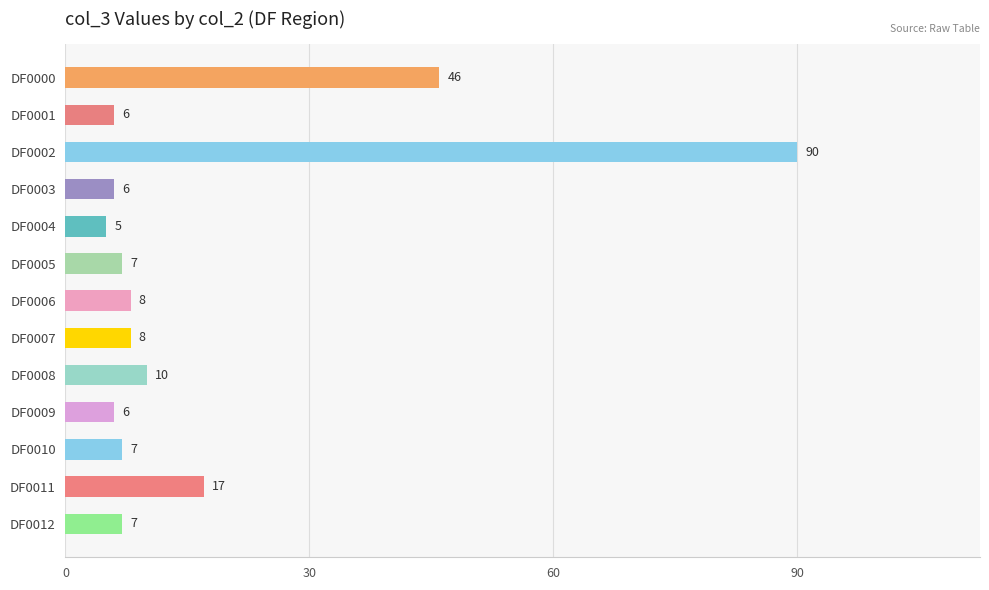

True or false: the data shows 2 at DF0005.

False